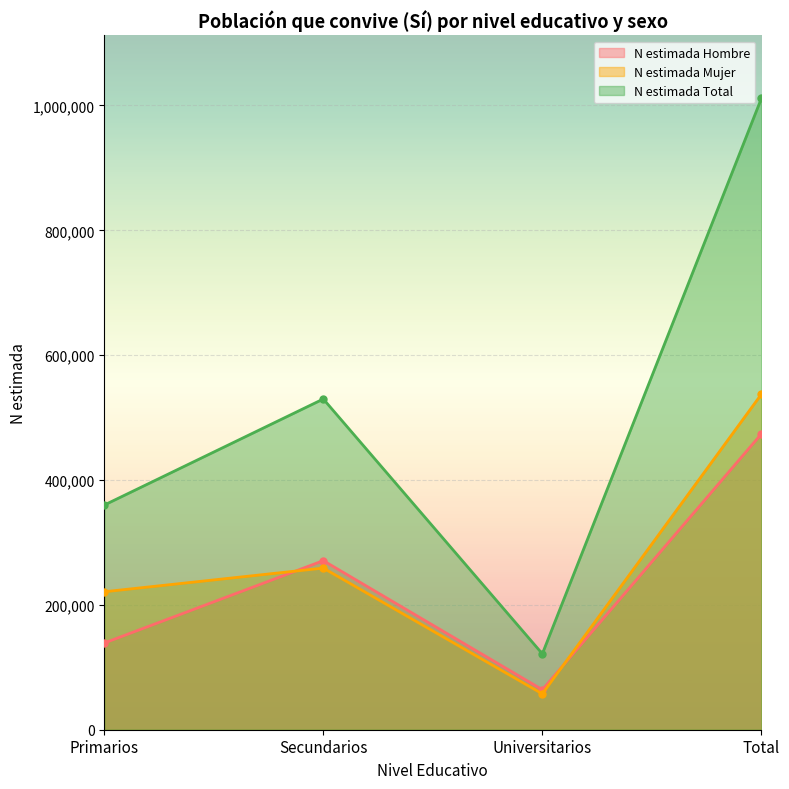

Does the chart display data point markers on the line(s)?

Yes